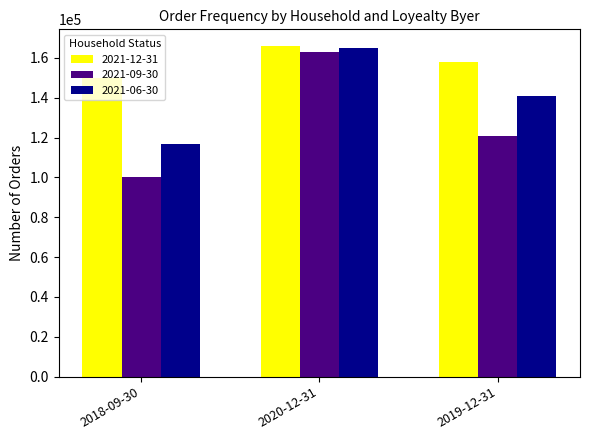

What is the label of the 2nd bar from the left?

2020-12-31